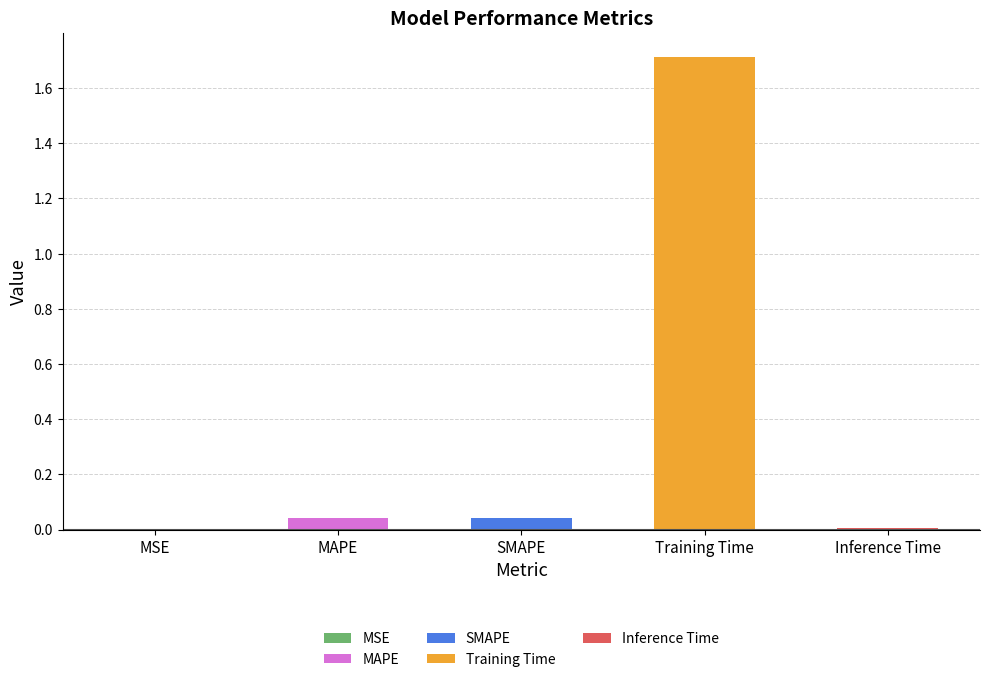

Reading right to left, extract all data points from this chart.

0.0	1.7	0.0	0.0	0.0